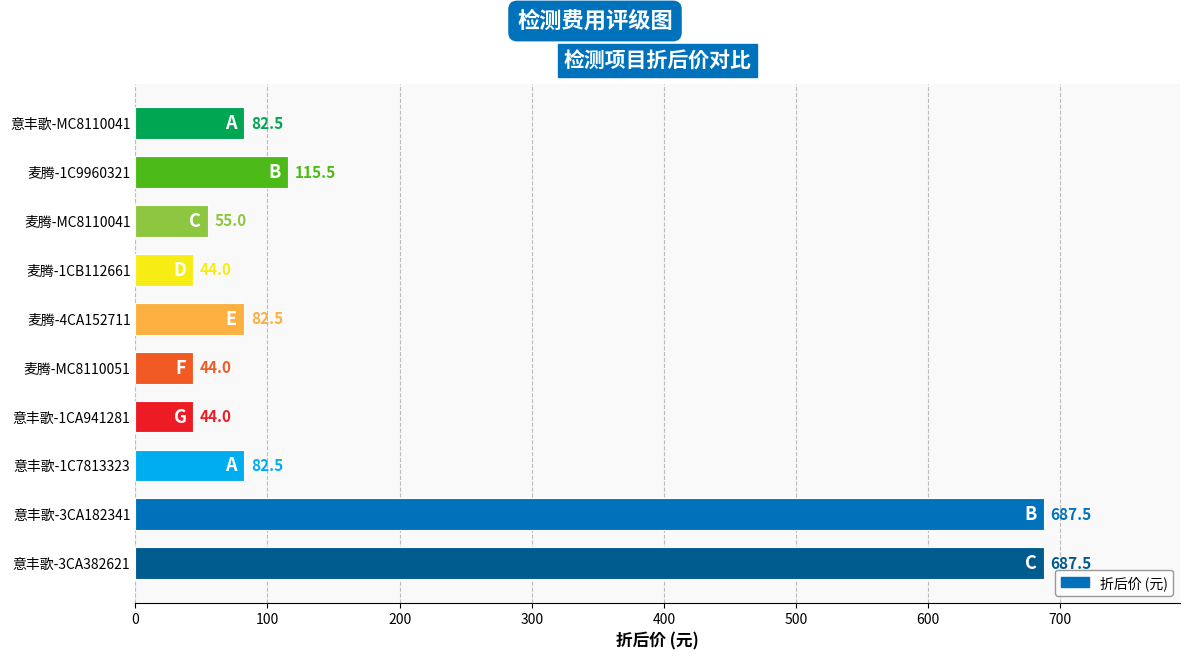

What is the ratio of the value at 意丰歌-MC8110041 to the value at 意丰歌-1CA941281?

1.9